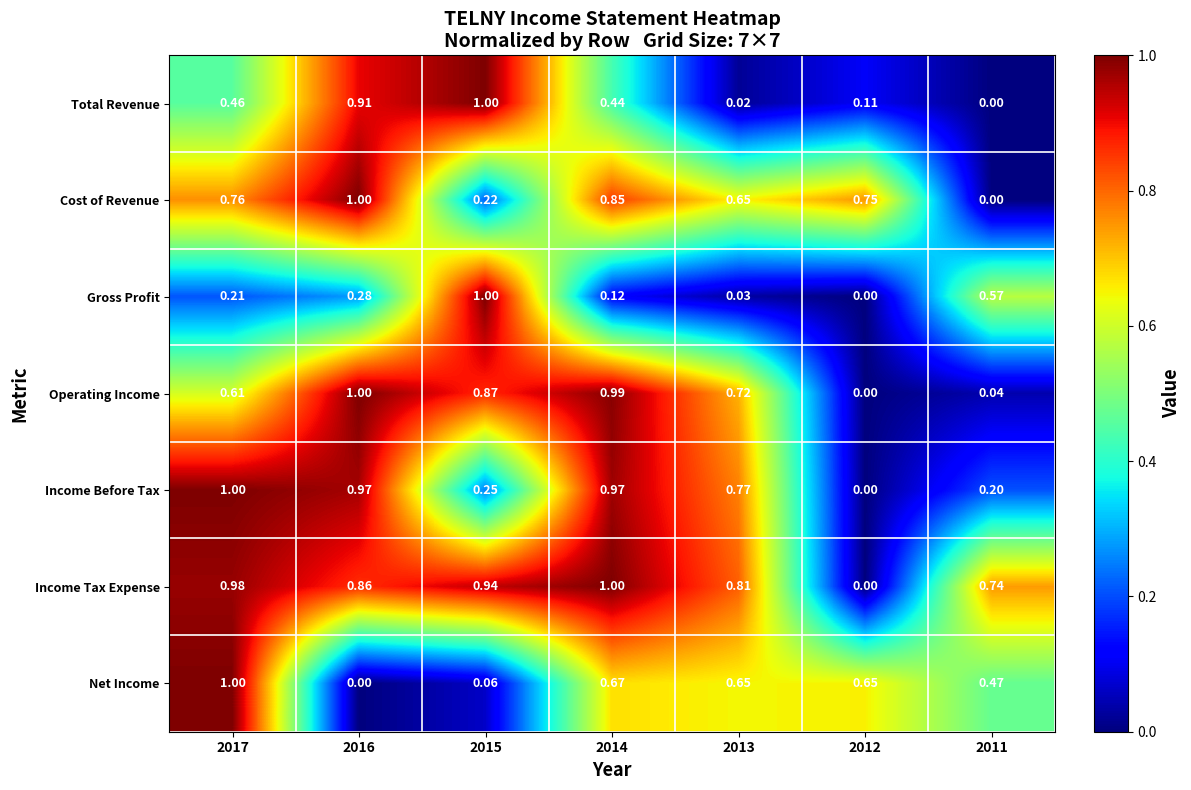

Which series has the largest total across all categories?

Income Tax Expense